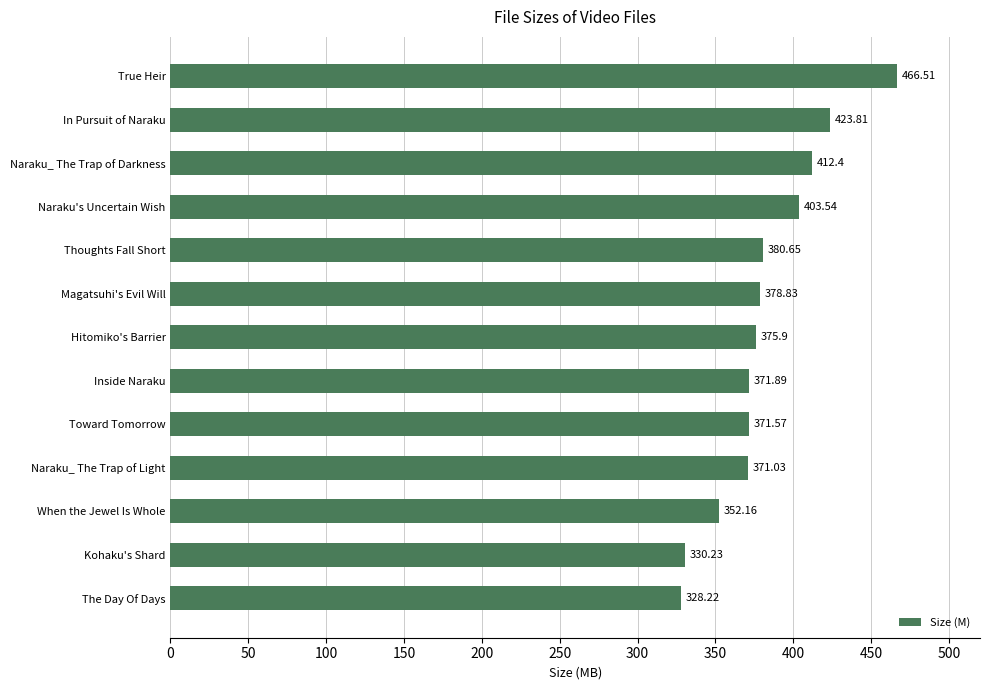

Rank the categories by value from highest to lowest.

True Heir, In Pursuit of Naraku, Naraku_ The Trap of Darkness, Naraku's Uncertain Wish, Thoughts Fall Short, Magatsuhi's Evil Will, Hitomiko's Barrier, Inside Naraku, Toward Tomorrow, Naraku_ The Trap of Light, When the Jewel Is Whole, Kohaku's Shard, The Day Of Days